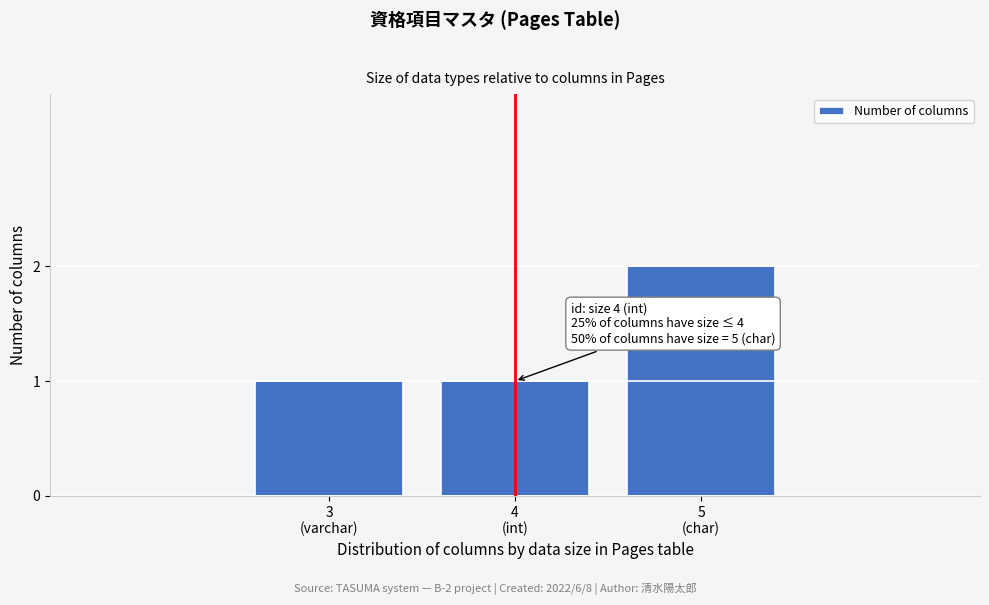

Reading left to right, transcribe all the data shown in this chart.

1	1	2